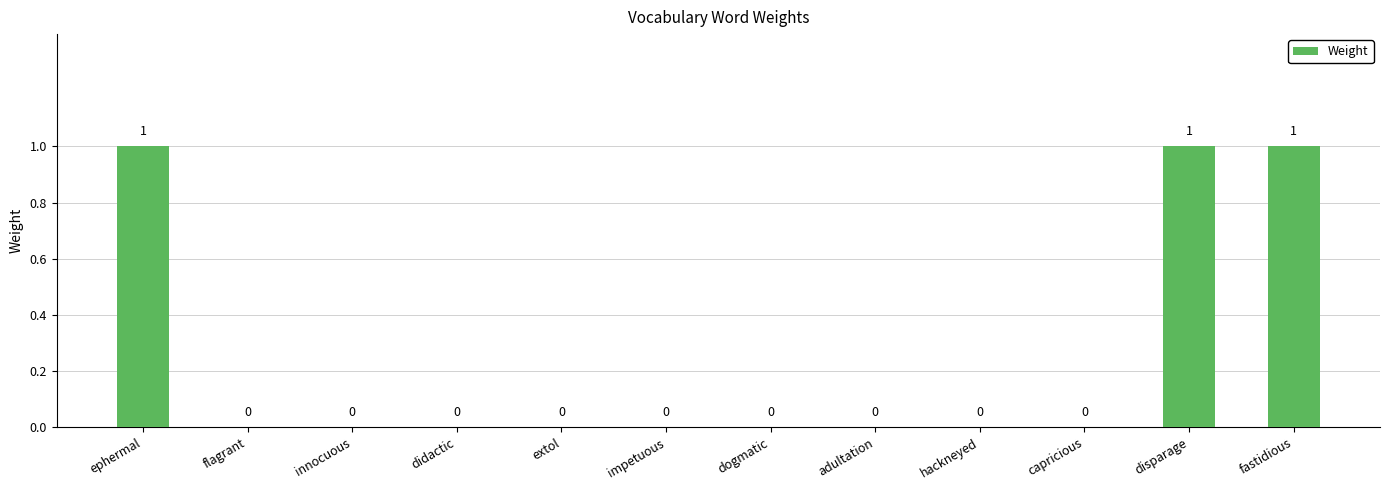

Which has a higher value, extol or fastidious?

fastidious